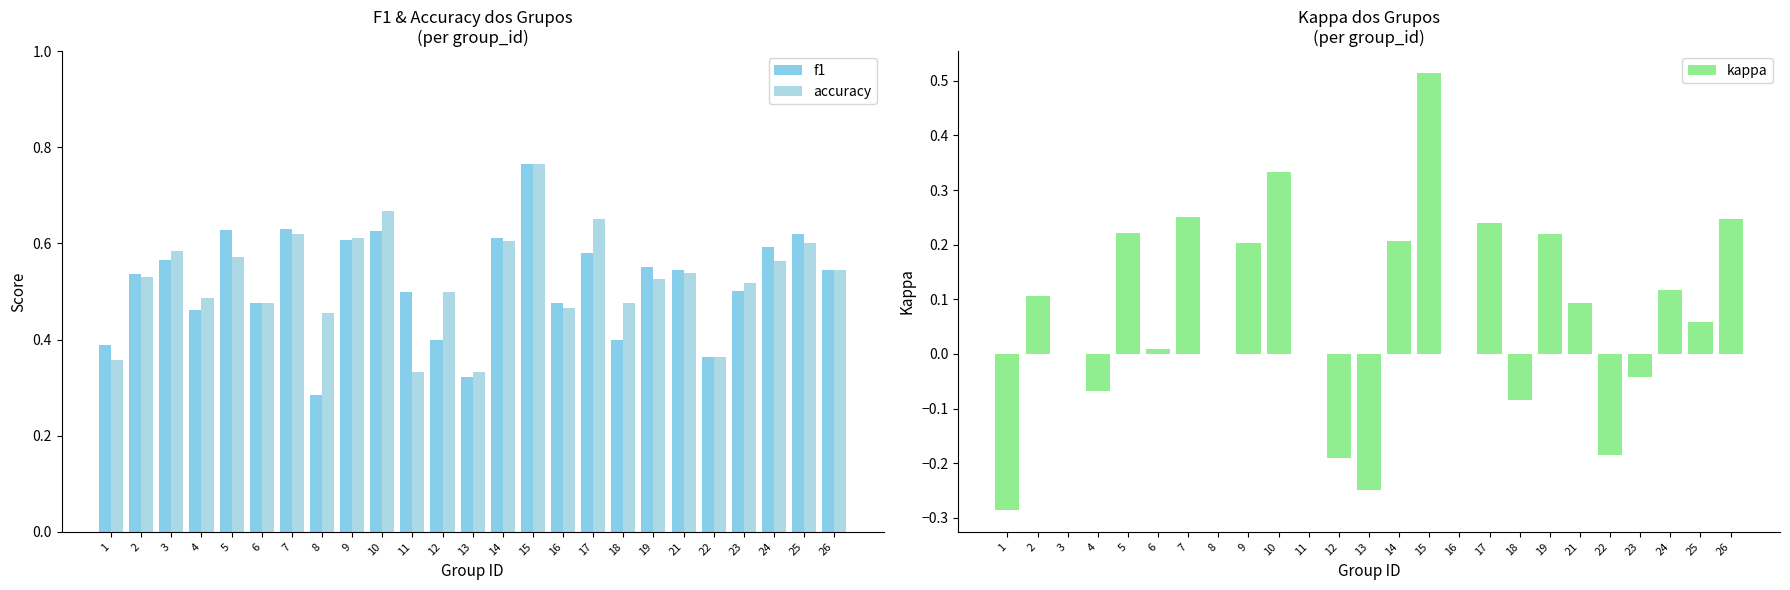

Reading left to right, what are all the values shown in this chart?

f1: 1=0.4	2=0.5	3=0.6	4=0.5	5=0.6	6=0.5	7=0.6	8=0.3	9=0.6	10=0.6	11=0.5	12=0.4	13=0.3	14=0.6	15=0.8	16=0.5	17=0.6	18=0.4	19=0.6	21=0.5	22=0.4	23=0.5	24=0.6	25=0.6	26=0.5
accuracy: 1=0.4	2=0.5	3=0.6	4=0.5	5=0.6	6=0.5	7=0.6	8=0.5	9=0.6	10=0.7	11=0.3	12=0.5	13=0.3	14=0.6	15=0.8	16=0.5	17=0.7	18=0.5	19=0.5	21=0.5	22=0.4	23=0.5	24=0.6	25=0.6	26=0.5
kappa: 1=-0.3	2=0.1	3=0.0	4=-0.1	5=0.2	6=0.0	7=0.2	8=0.0	9=0.2	10=0.3	11=0.0	12=-0.2	13=-0.2	14=0.2	15=0.5	16=0.0	17=0.2	18=-0.1	19=0.2	21=0.1	22=-0.2	23=-0.0	24=0.1	25=0.1	26=0.2